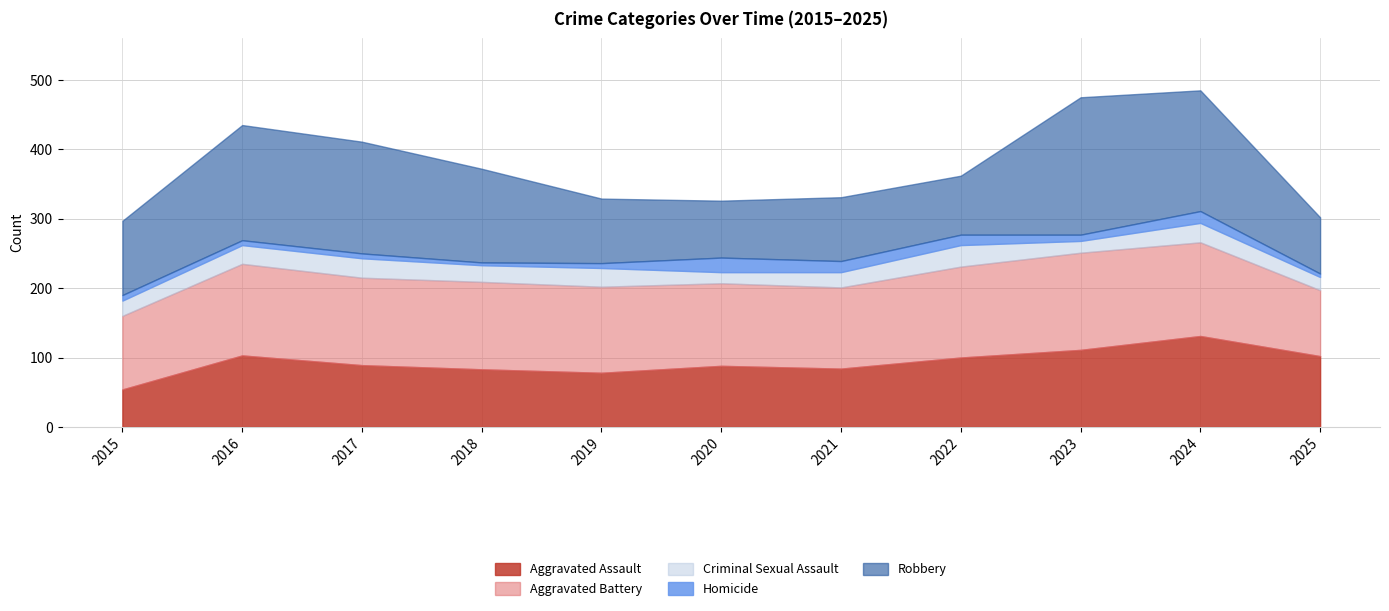

Reading left to right, extract all data points from this chart.

Aggravated Assault: 54	103	89	83	78	88	84	100	111	131	102
Aggravated Battery: 106	132	126	126	124	119	117	131	140	135	95
Criminal Sexual Assault: 22	27	28	24	27	16	22	31	17	28	19
Homicide: 8	7	7	4	7	21	16	15	9	17	5
Robbery: 107	166	161	135	93	82	92	85	198	174	81